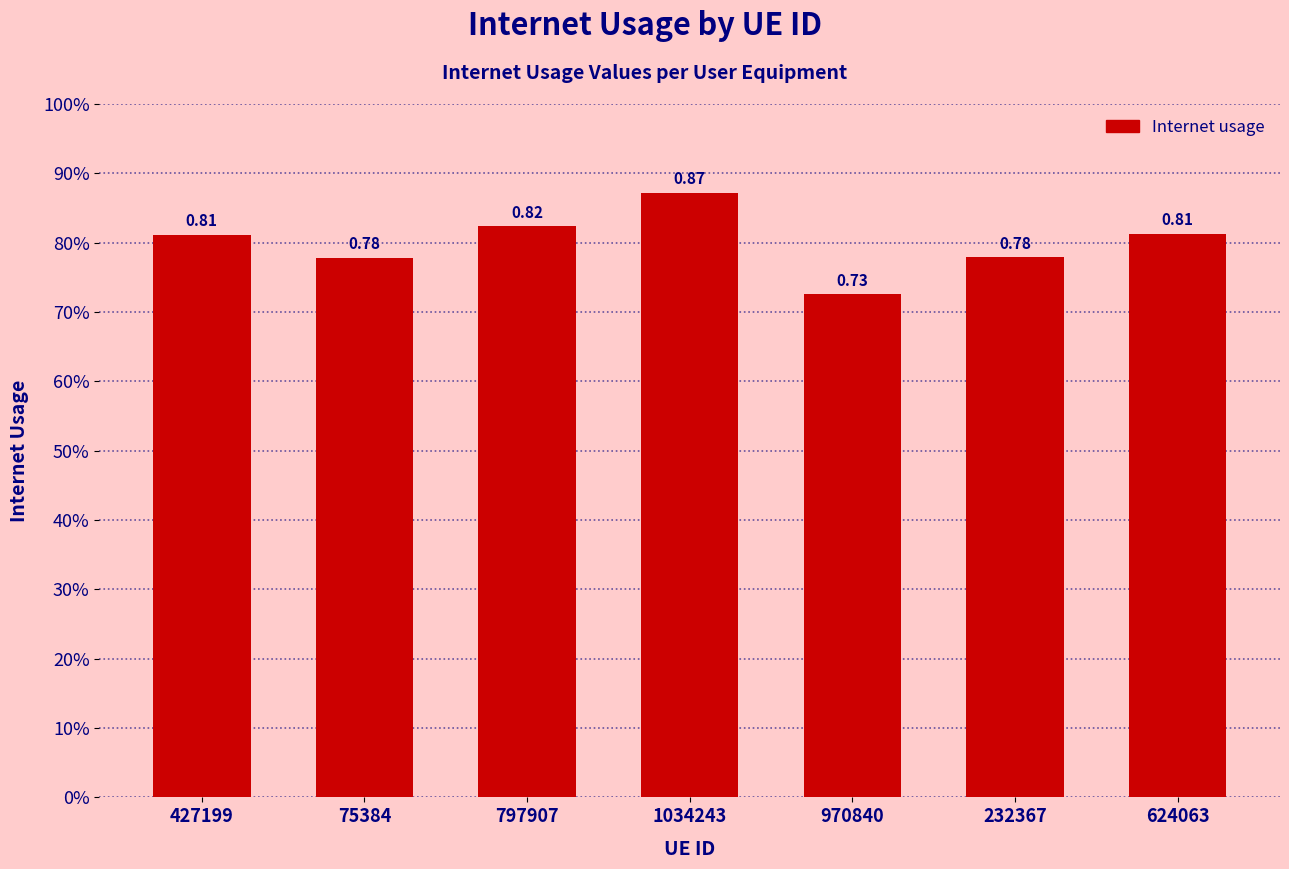

Reading left to right, what are all the values shown in this chart?

0.8	0.8	0.8	0.9	0.7	0.8	0.8